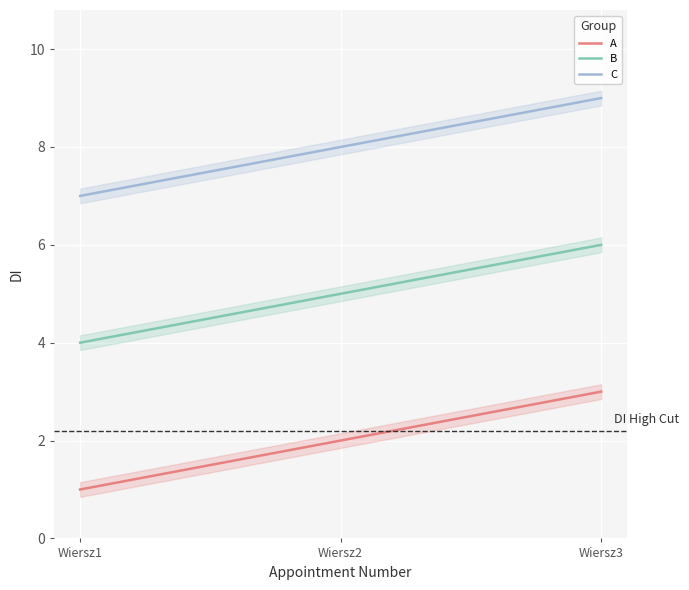

At which label is B closest to 5?

Wiersz2